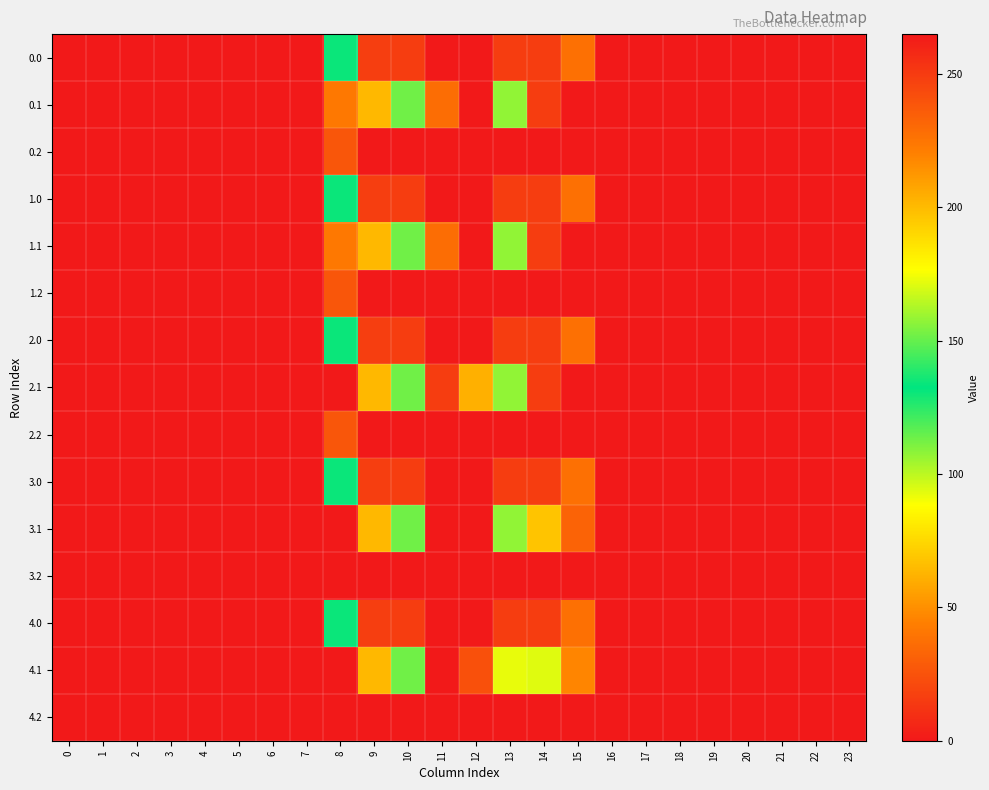

Rank the series by their maximum value, from highest to lowest.

0.0, 0.1, 1.0, 1.1, 2.0, 2.1, 3.0, 4.0, 3.1, 4.1, 0.2, 1.2, 2.2, 3.2, 4.2